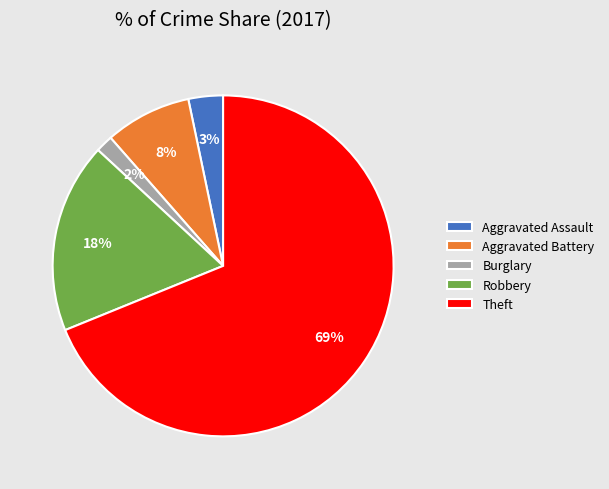

To the nearest percent, what is the average slice percentage?

20%